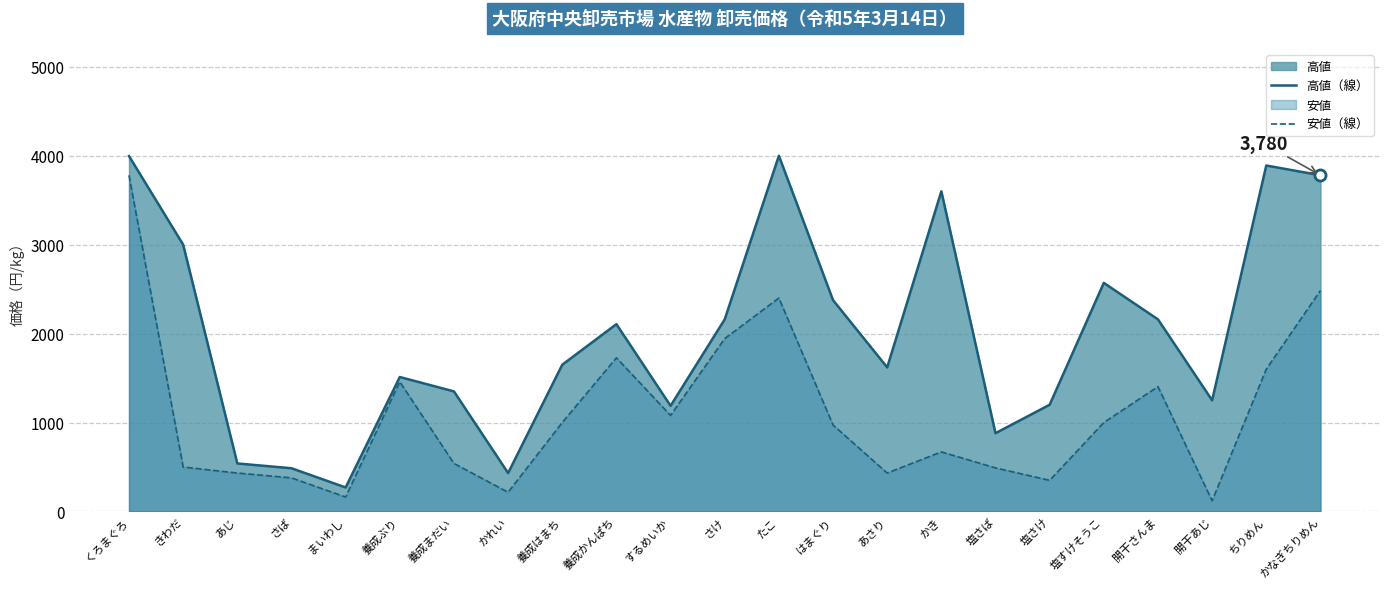

How many values in the 高値（線） series are below 1650?

11